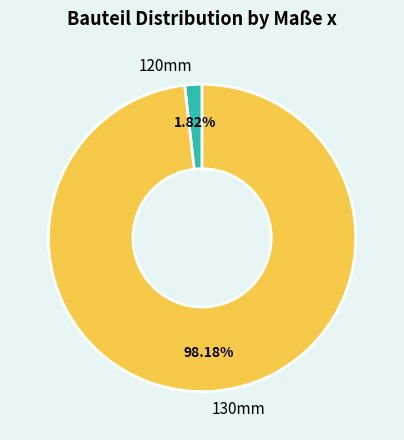

Between 130mm and 120mm, which is larger?

130mm